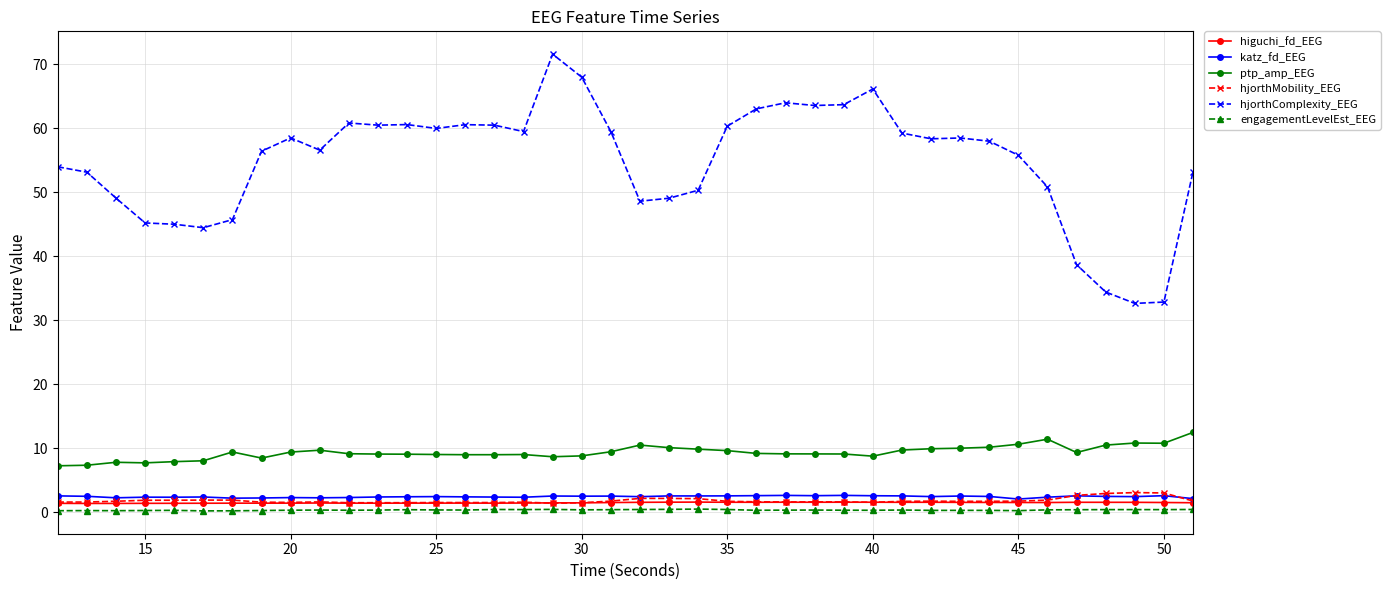

Which series has the widest spread of values?

hjorthComplexity_EEG